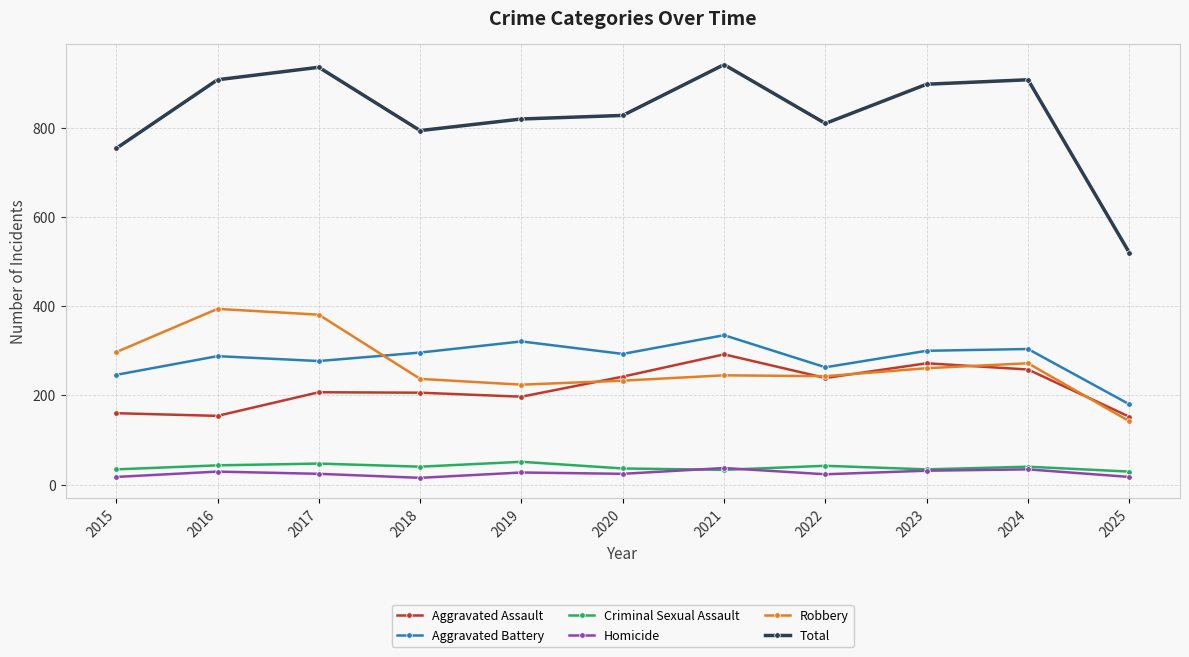

At which label does Aggravated Battery reach its minimum?

2025